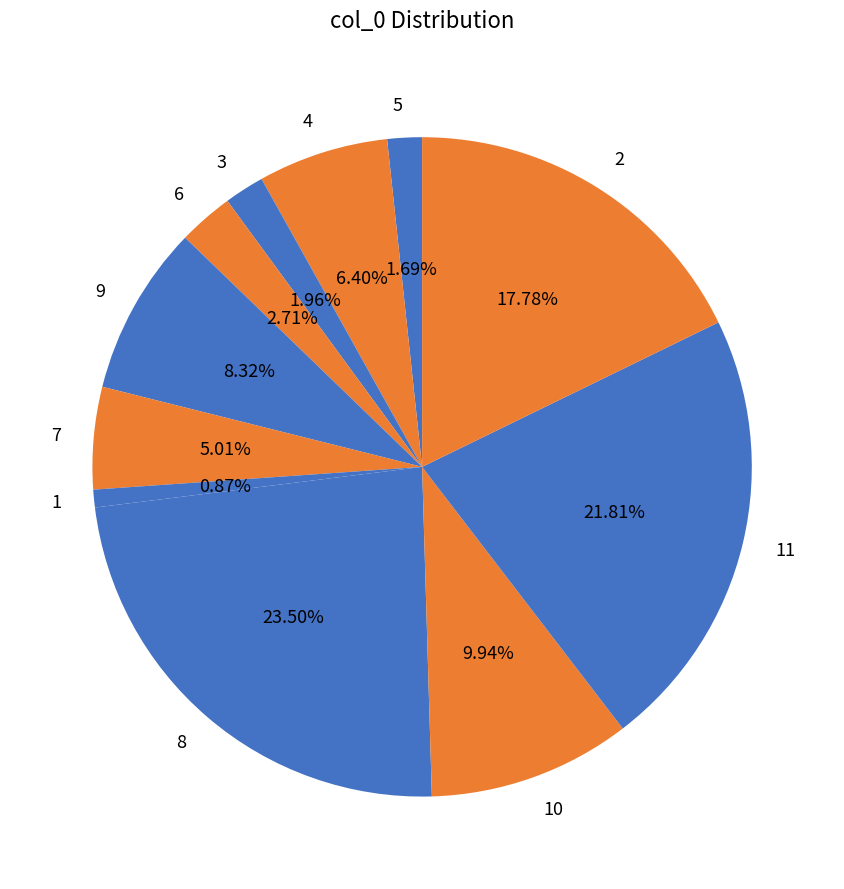

How many segments does this pie chart have?

11